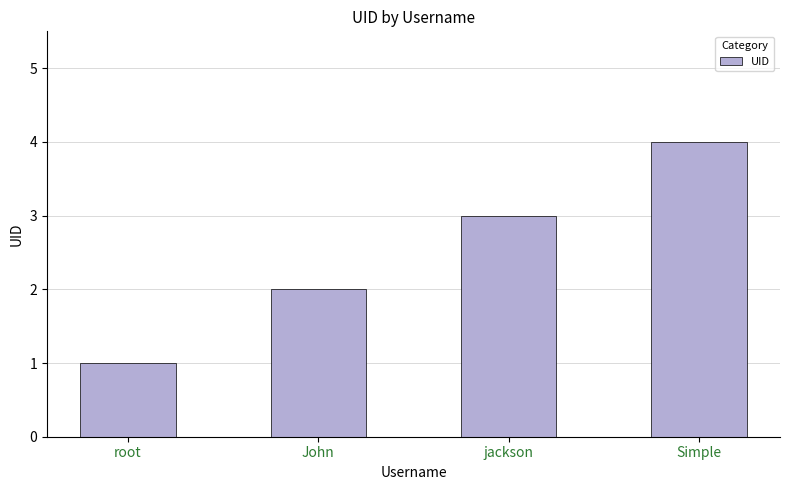

Which label corresponds to the smallest value in the chart?

root